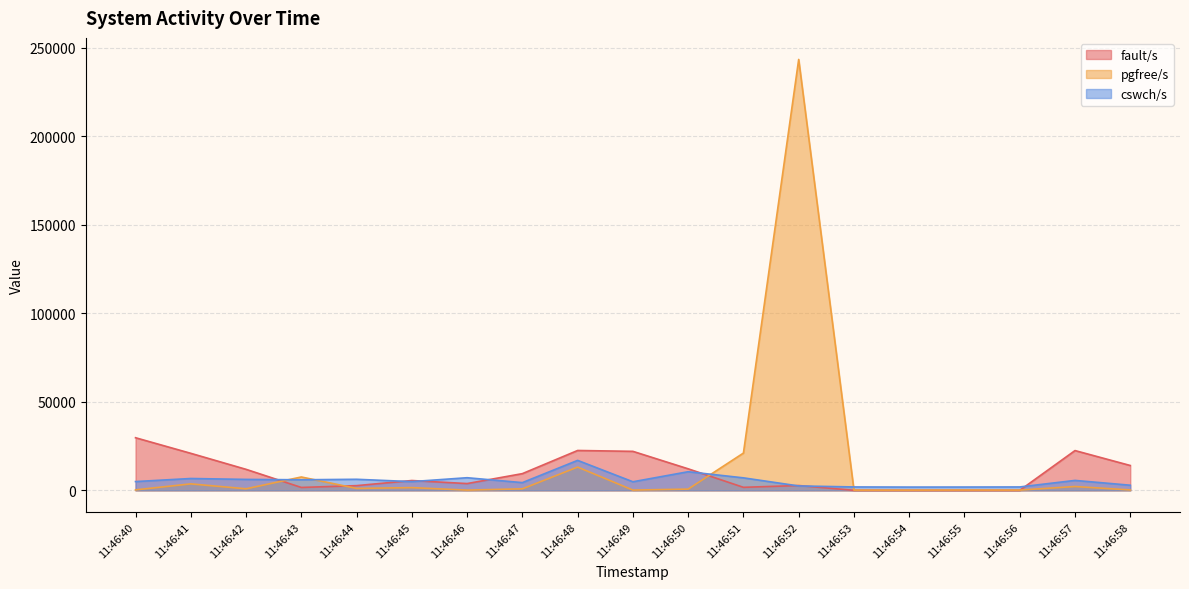

The pgfree/s series shows 3659 at 11:46:41. True or false?

True